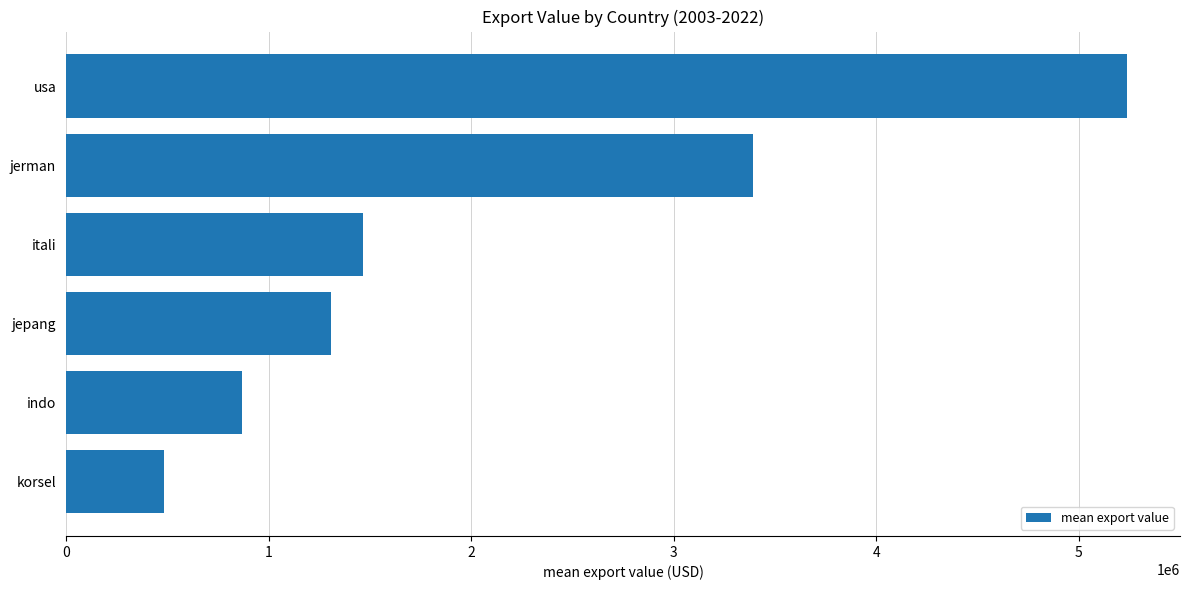

Where is the data nearest to the value 2861114?

jerman